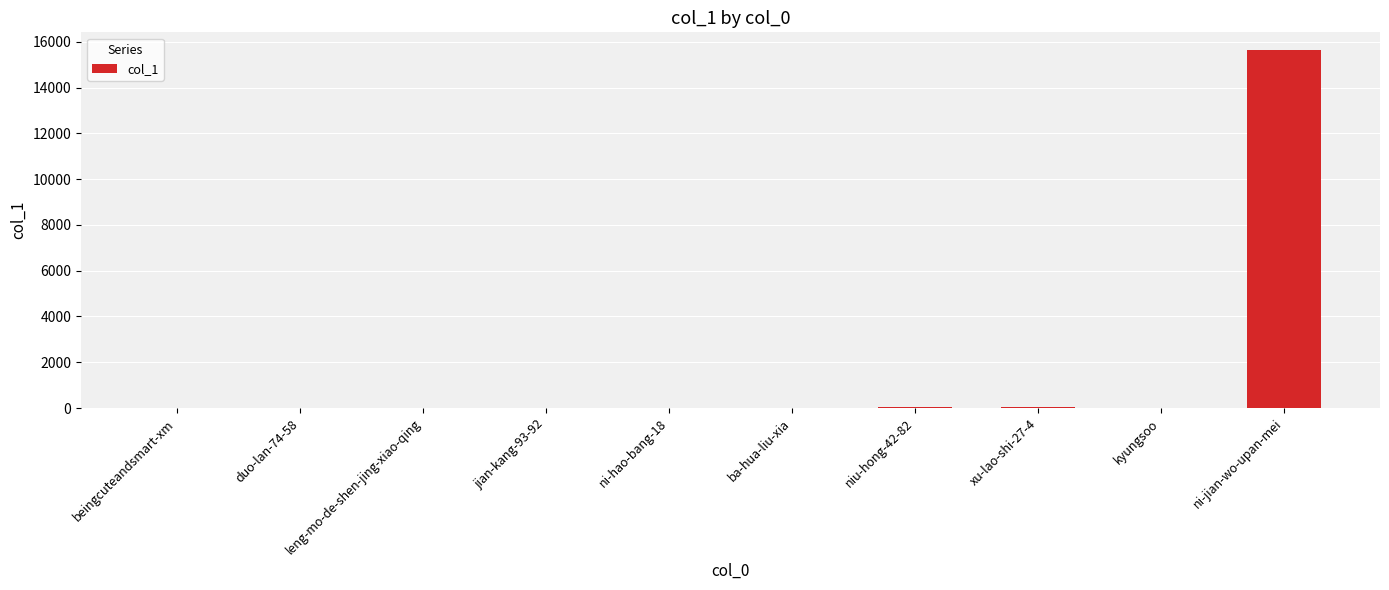

The value at duo-lan-74-58 is 0. True or false?

True